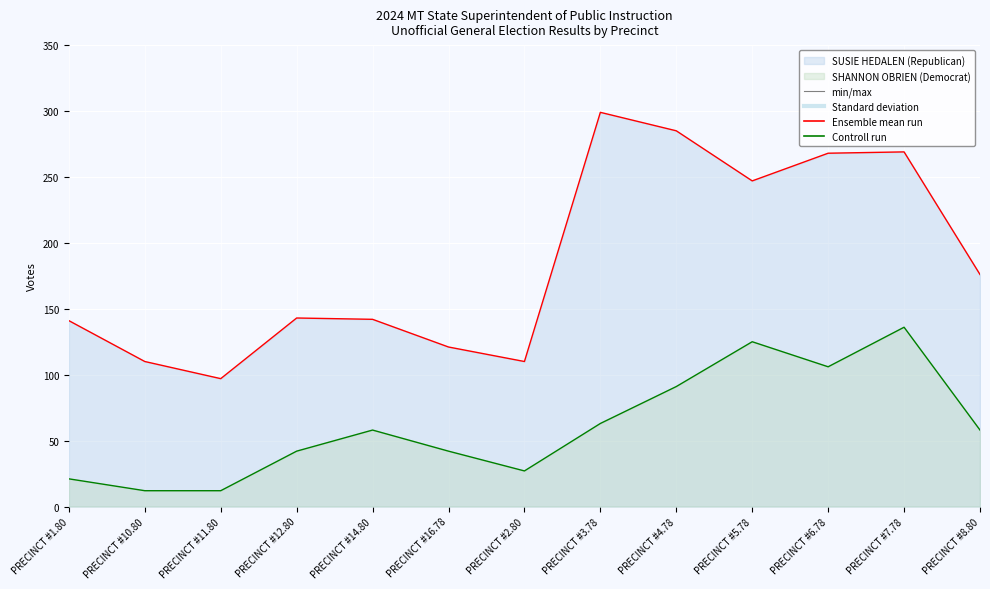

What is the sum of all SHANNON OBRIEN (Democrat) values?

793